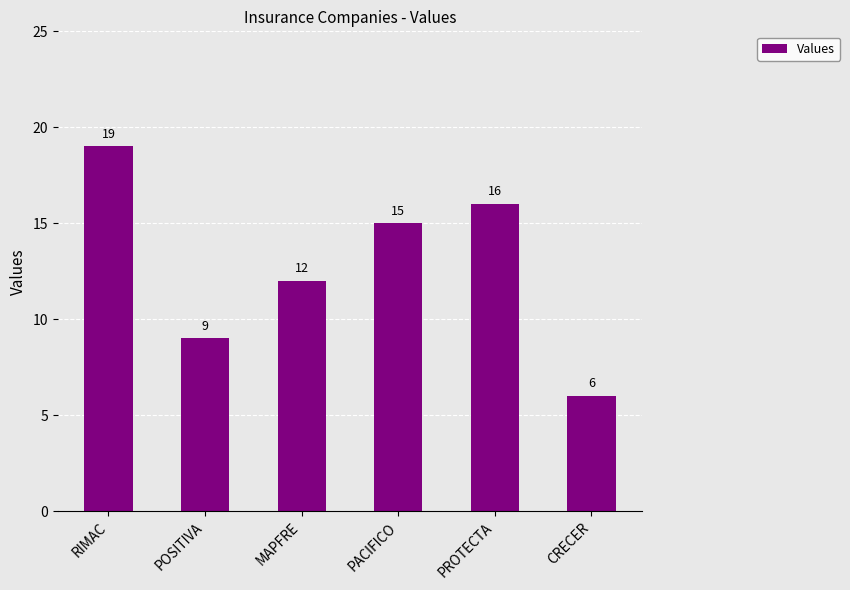

Rank the categories by value from highest to lowest.

RIMAC, PROTECTA, PACIFICO, MAPFRE, POSITIVA, CRECER